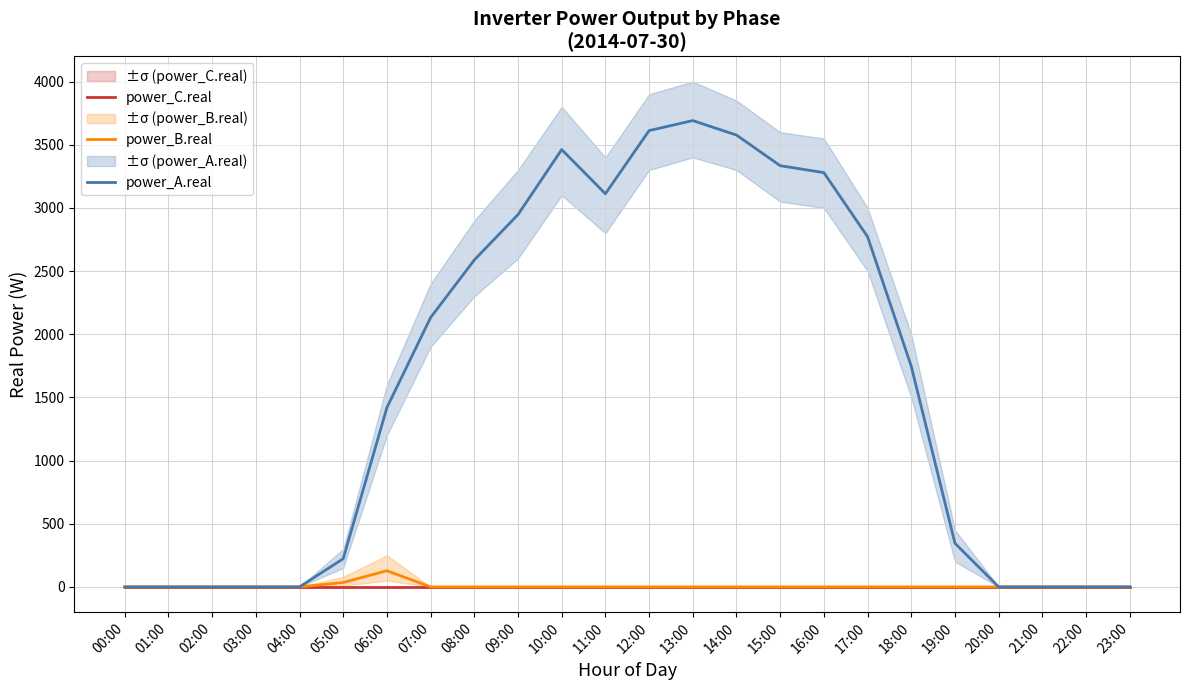

How many values in the power_A.real series exceed 1746?

12